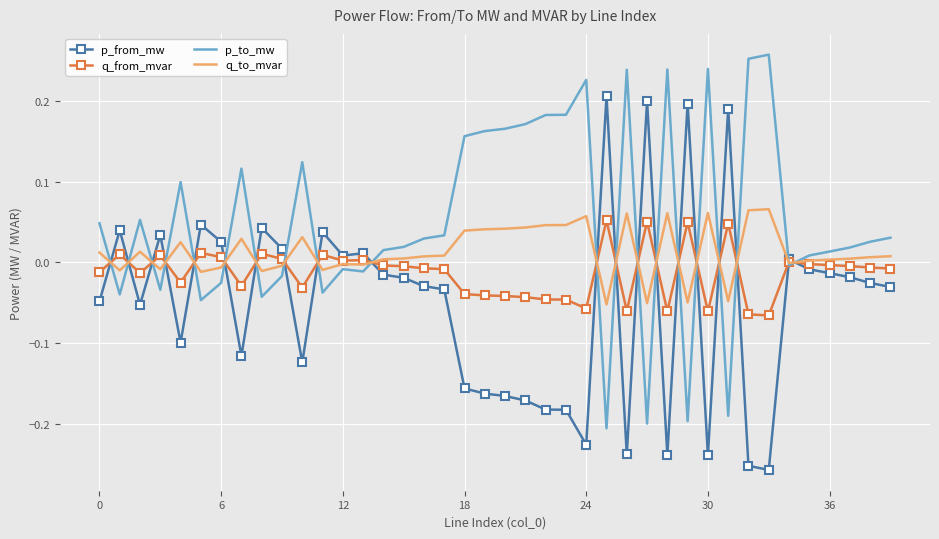

Which series has the largest total across all categories?

p_to_mw